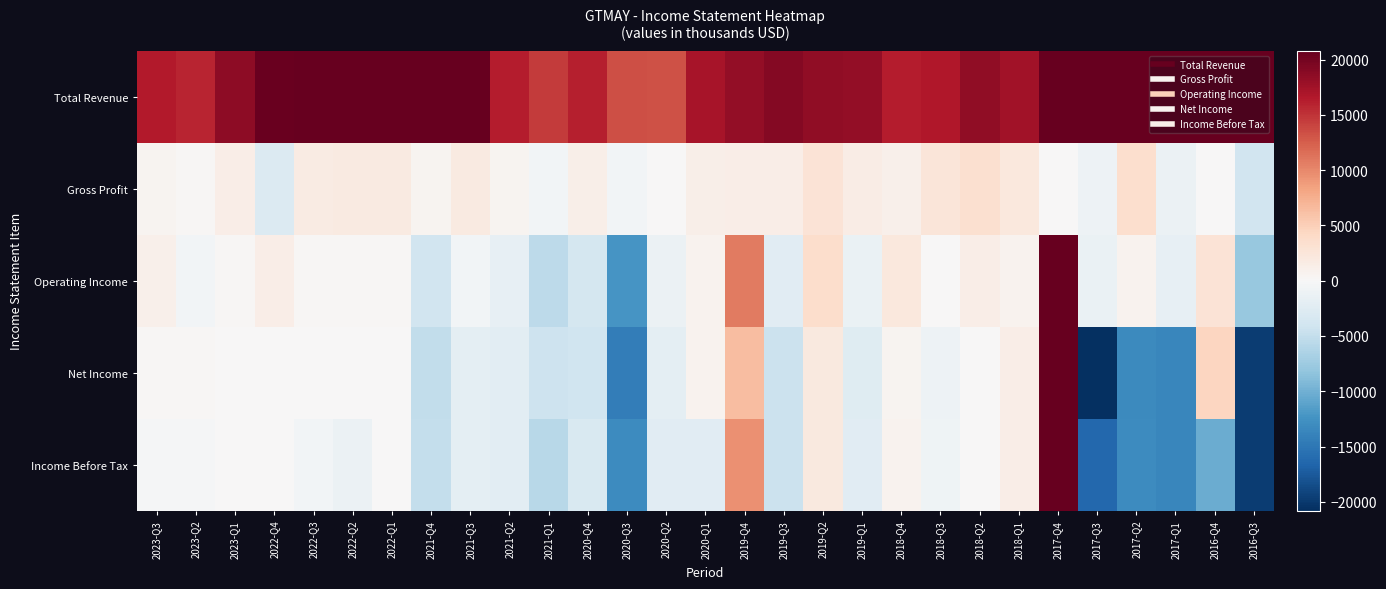

Reading right to left, extract all data points from this chart.

Total Revenue: 2016-Q3=29700	2016-Q4=32800	2017-Q1=26300	2017-Q2=34100	2017-Q3=31400	2017-Q4=35600	2018-Q1=17400	2018-Q2=18400	2018-Q3=16700	2018-Q4=16300	2019-Q1=18200	2019-Q2=18400	2019-Q3=19100	2019-Q4=18200	2020-Q1=17200	2020-Q2=13200	2020-Q3=13400	2020-Q4=16200	2021-Q1=14600	2021-Q2=16400	2021-Q3=21000	2021-Q4=24200	2022-Q1=23900	2022-Q2=24500	2022-Q3=28800	2022-Q4=20500	2023-Q1=18600	2023-Q2=15800	2023-Q3=16500
Gross Profit: 2016-Q3=-3900	2016-Q4=0	2017-Q1=-1300	2017-Q2=3500	2017-Q3=-1000	2017-Q4=0	2018-Q1=2200	2018-Q2=3300	2018-Q3=2500	2018-Q4=1000	2019-Q1=1600	2019-Q2=2900	2019-Q3=1400	2019-Q4=1300	2020-Q1=1200	2020-Q2=0	2020-Q3=-600	2020-Q4=1200	2021-Q1=-500	2021-Q2=500	2021-Q3=1800	2021-Q4=600	2022-Q1=1800	2022-Q2=1800	2022-Q3=1700	2022-Q4=-2900	2023-Q1=1400	2023-Q2=200	2023-Q3=600
Operating Income: 2016-Q3=-7900	2016-Q4=2900	2017-Q1=-1700	2017-Q2=700	2017-Q3=-1400	2017-Q4=159600	2018-Q1=800	2018-Q2=1400	2018-Q3=100	2018-Q4=2200	2019-Q1=-1400	2019-Q2=3600	2019-Q3=-2400	2019-Q4=10800	2020-Q1=800	2020-Q2=-1300	2020-Q3=-12300	2020-Q4=-3700	2021-Q1=-5400	2021-Q2=-1700	2021-Q3=-600	2021-Q4=-3900	2022-Q1=200	2022-Q2=200	2022-Q3=200	2022-Q4=1300	2023-Q1=200	2023-Q2=-500	2023-Q3=1100
Net Income: 2016-Q3=-19700	2016-Q4=4400	2017-Q1=-13600	2017-Q2=-13300	2017-Q3=-31100	2017-Q4=126600	2018-Q1=1300	2018-Q2=0	2018-Q3=-1000	2018-Q4=500	2019-Q1=-2500	2019-Q2=2100	2019-Q3=-4400	2019-Q4=6400	2020-Q1=700	2020-Q2=-2100	2020-Q3=-14400	2020-Q4=-4100	2021-Q1=-4300	2021-Q2=-2200	2021-Q3=-2000	2021-Q4=-5100	2022-Q1=100	2022-Q2=0	2022-Q3=100	2022-Q4=0	2023-Q1=0	2023-Q2=300	2023-Q3=300
Income Before Tax: 2016-Q3=-19700	2016-Q4=-10300	2017-Q1=-13600	2017-Q2=-13100	2017-Q3=-16400	2017-Q4=138600	2018-Q1=1300	2018-Q2=100	2018-Q3=-900	2018-Q4=800	2019-Q1=-2400	2019-Q2=2100	2019-Q3=-4500	2019-Q4=9500	2020-Q1=-2400	2020-Q2=-2300	2020-Q3=-13100	2020-Q4=-3200	2021-Q1=-5800	2021-Q2=-2200	2021-Q3=-2100	2021-Q4=-5000	2022-Q1=100	2022-Q2=-1200	2022-Q3=-500	2022-Q4=0	2023-Q1=0	2023-Q2=-300	2023-Q3=-300